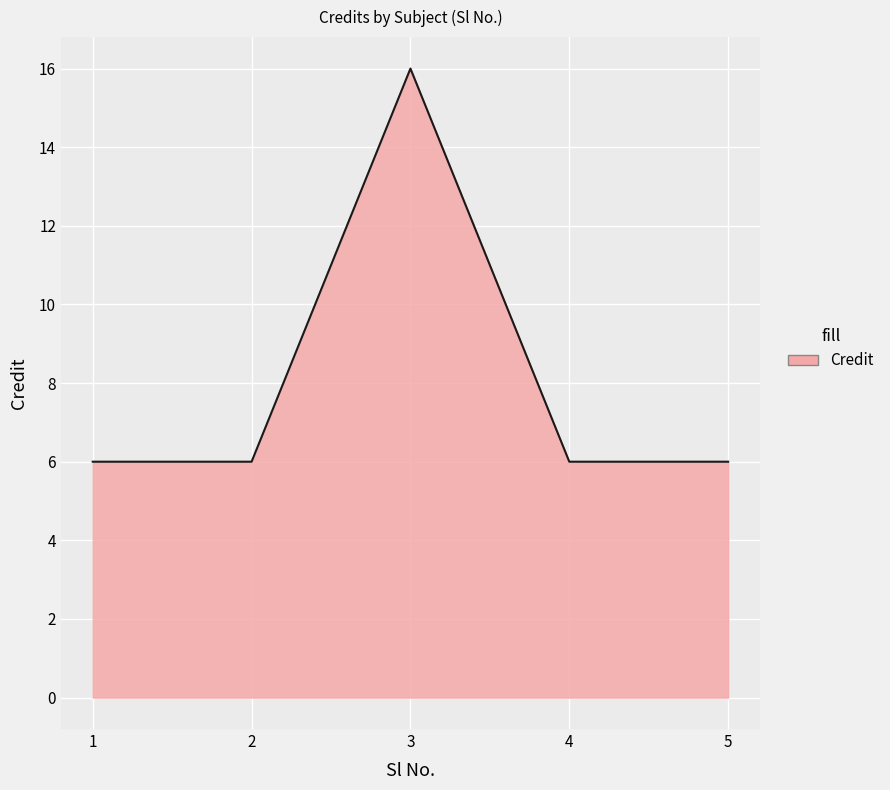

What is the maximum value shown in the chart?

16